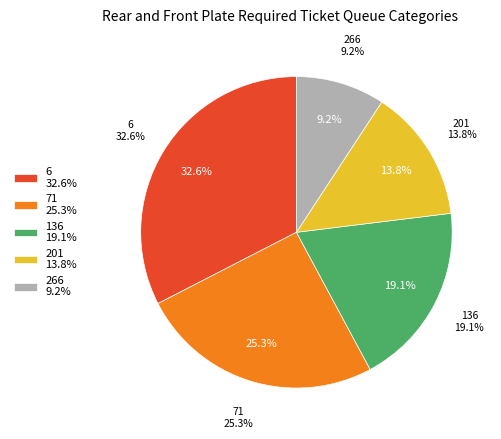

Combined, do 71 and 201 account for over 50%?

No